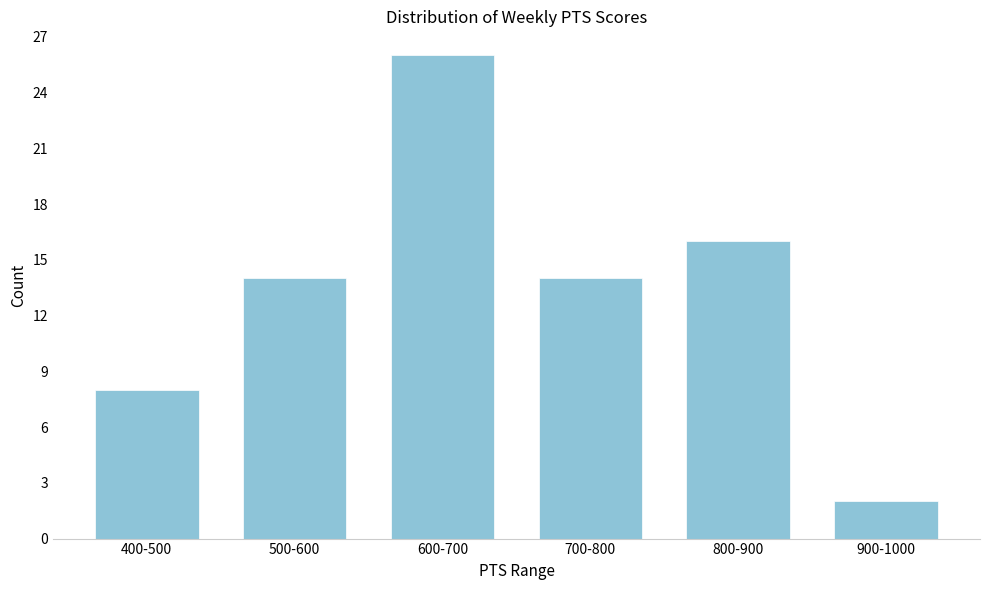

Reading left to right, what are all the values shown in this chart?

400-500=8	500-600=14	600-700=26	700-800=14	800-900=16	900-1000=2